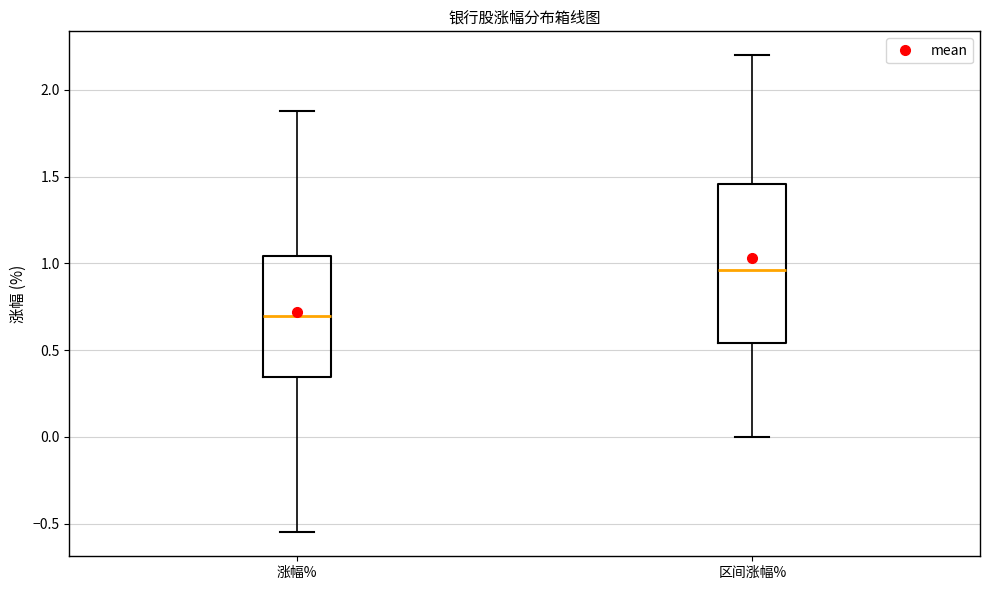

Reading left to right, read every box against the y-axis: the position of its median line, the range the box covers, and the ends of its whiskers. The values are not printed on the chart, so give them approximately, as read against the axis.

涨幅%: median 0.70, box 0.35 to 1.05, whiskers -0.55 to 1.90
区间涨幅%: median 0.95, box 0.55 to 1.45, whiskers 0.00 to 2.20